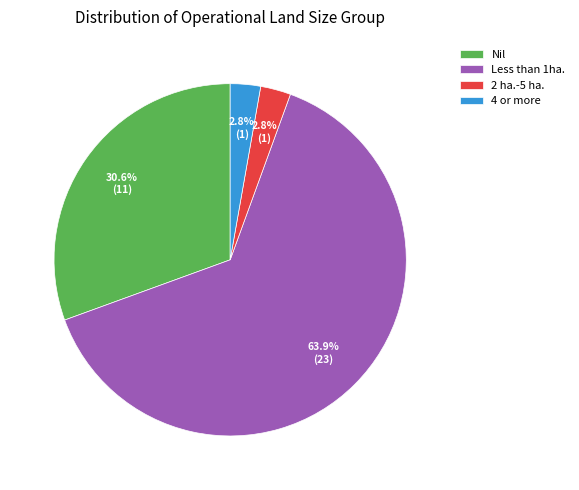

Which slice is the largest?

Less than 1ha.